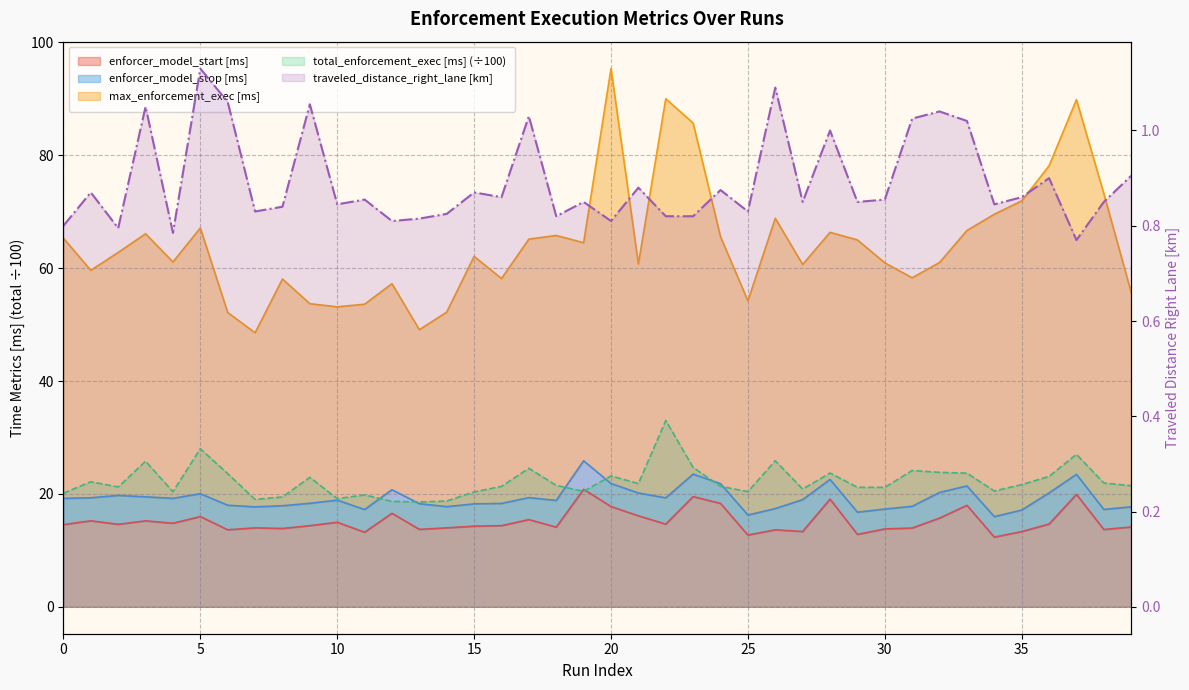

Between which two adjacent categories do total_enforcement_execution_time [ms clock wall time] and enforcer_model_start [ms clock wall time] first intersect?

18 and 19